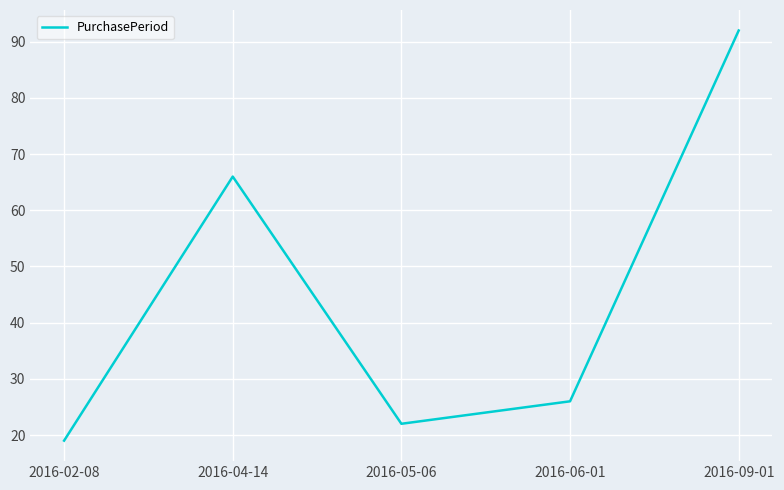

Which label corresponds to the largest value in the chart?

2016-09-01